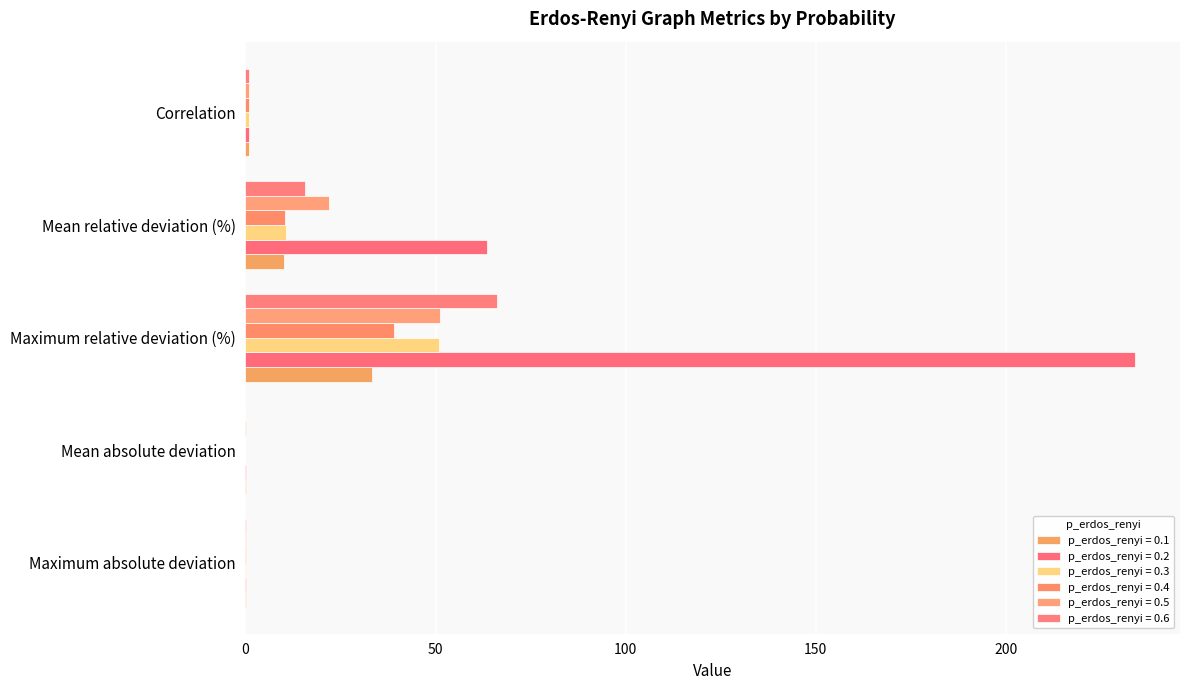

What value does the p_erdos_renyi = 0.3 series have at Mean relative deviation (%)?

10.7